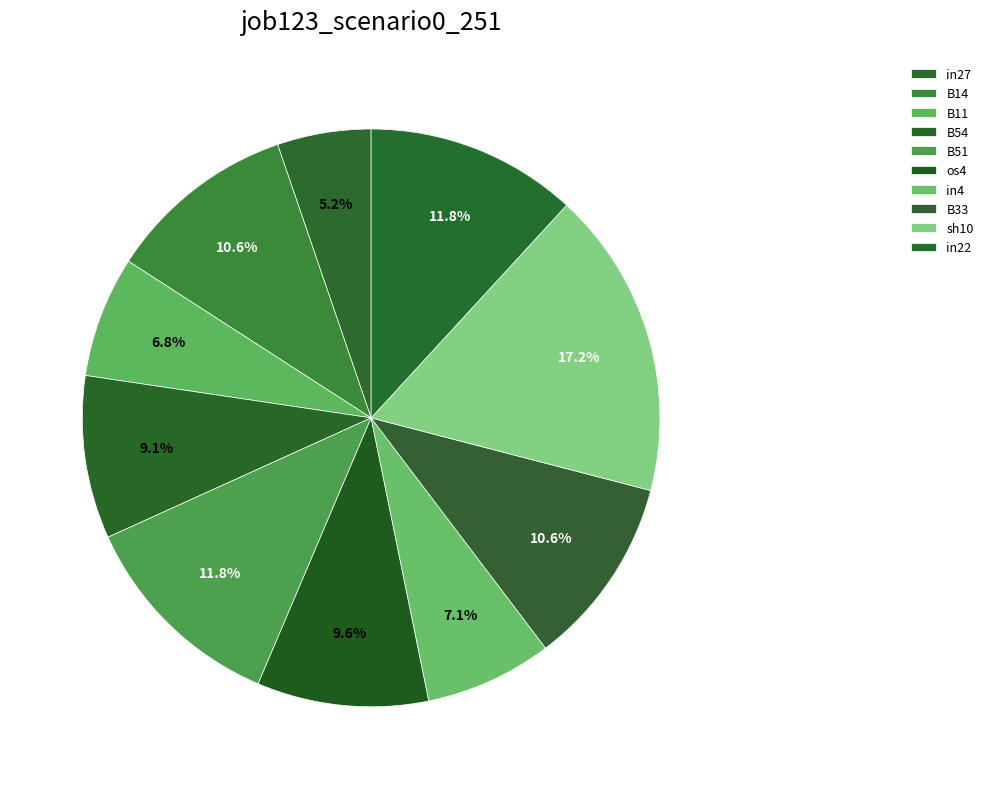

How many segments does this pie chart have?

10